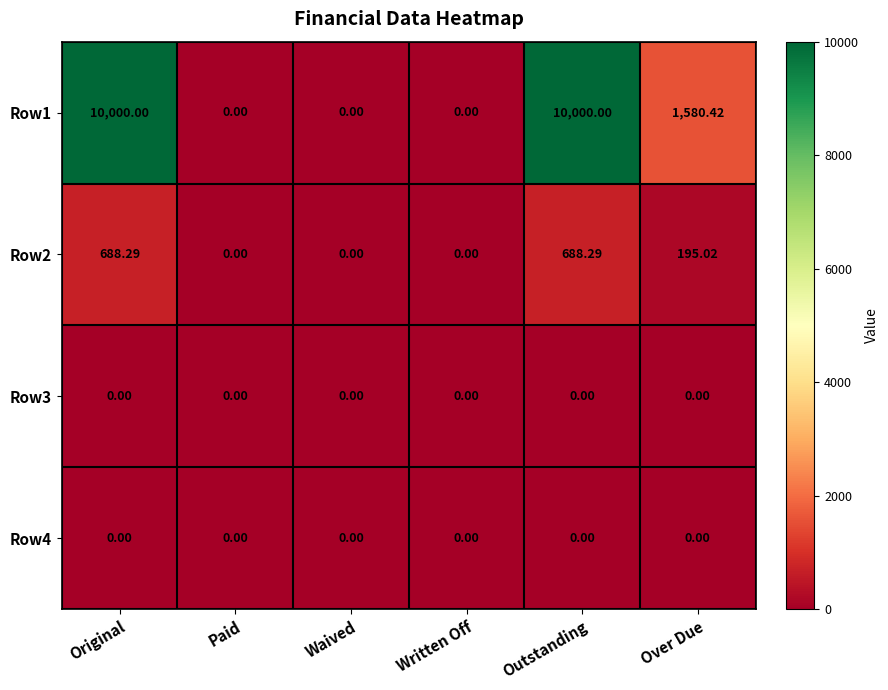

Is the value of Row3 at Original greater than the value of Row2 at Over Due?

No